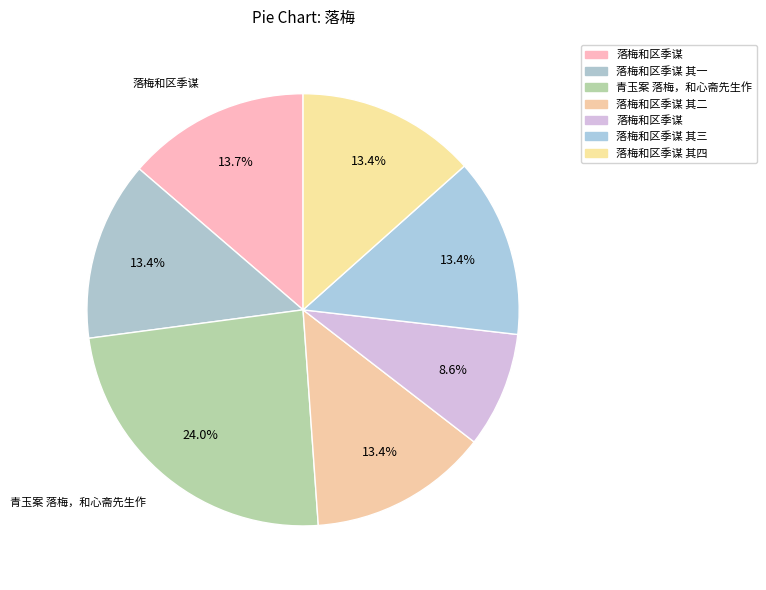

How many segments does this pie chart have?

7